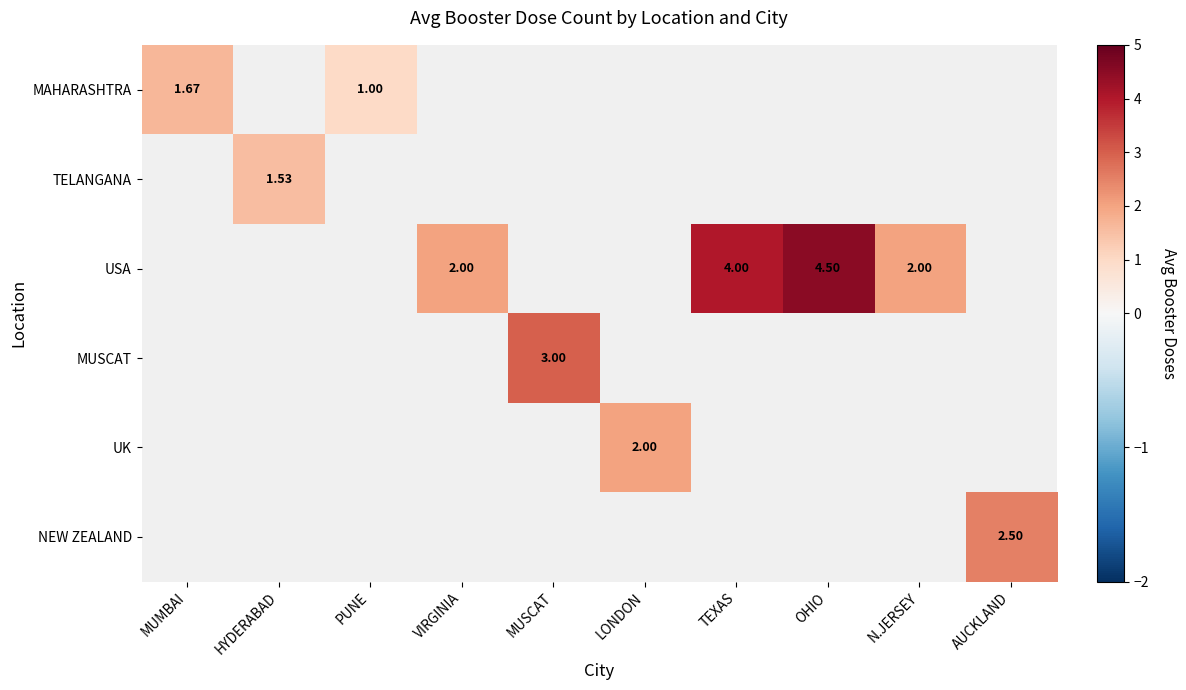

Where is MAHARASHTRA nearest to the value 1?

PUNE